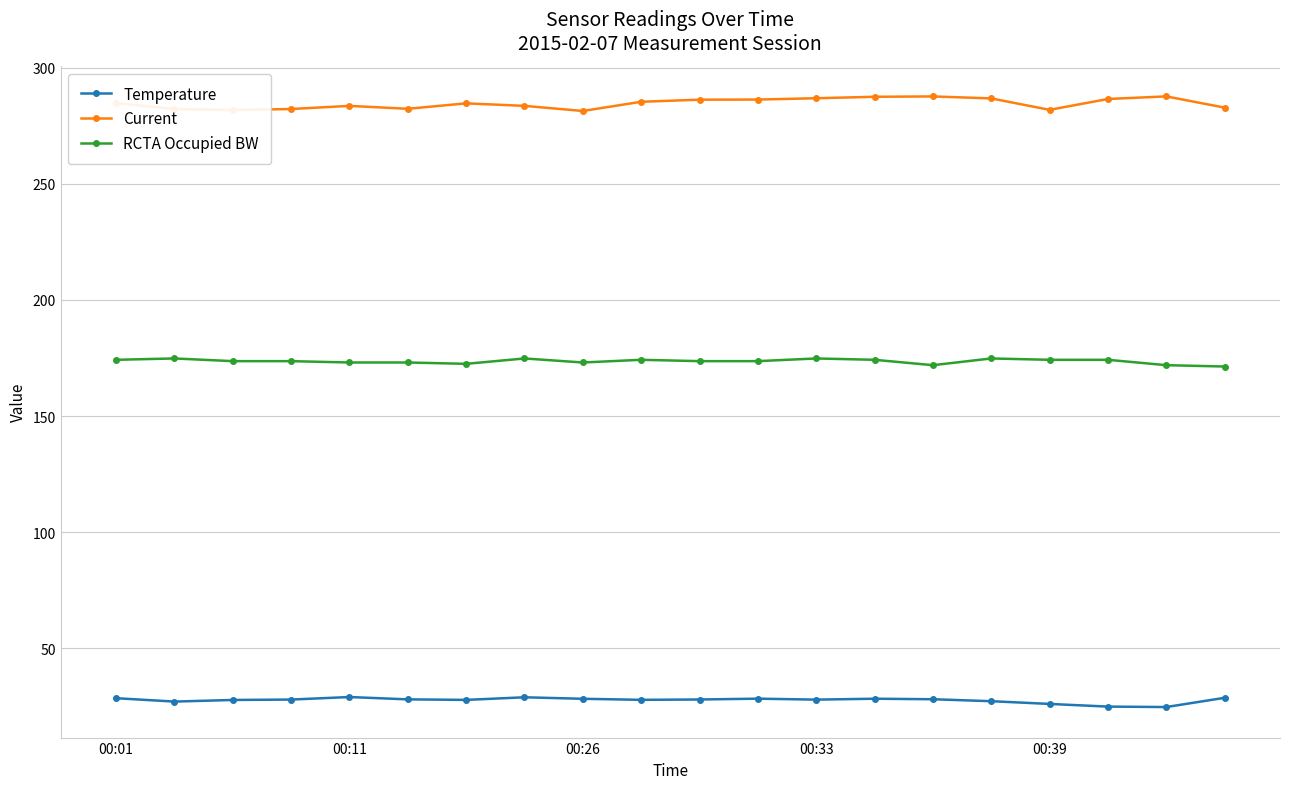

True or false: Temperature and Current intersect in this chart.

False